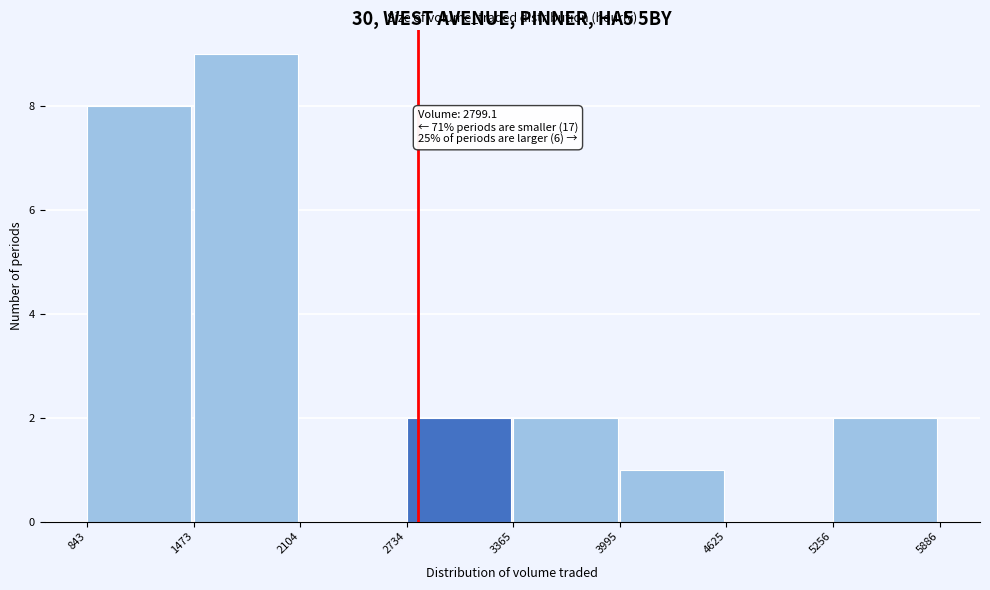

Which range on the x-axis has the tallest bar?

1473 to 2104